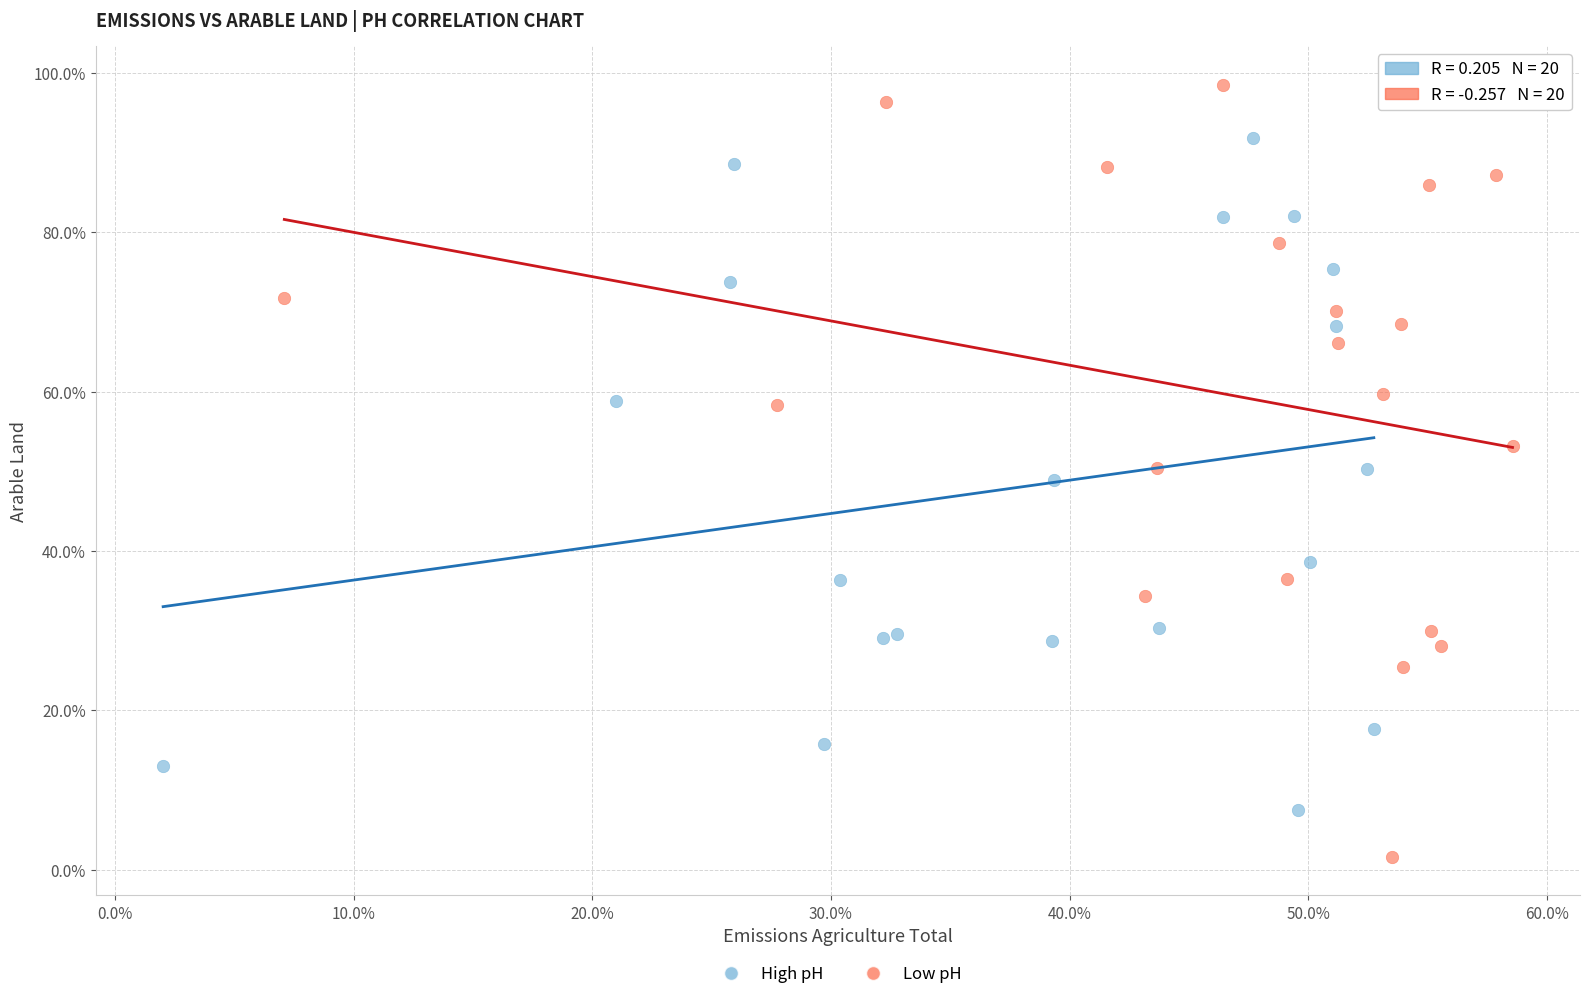

What are all the series names shown in the legend?

High pH, Low pH